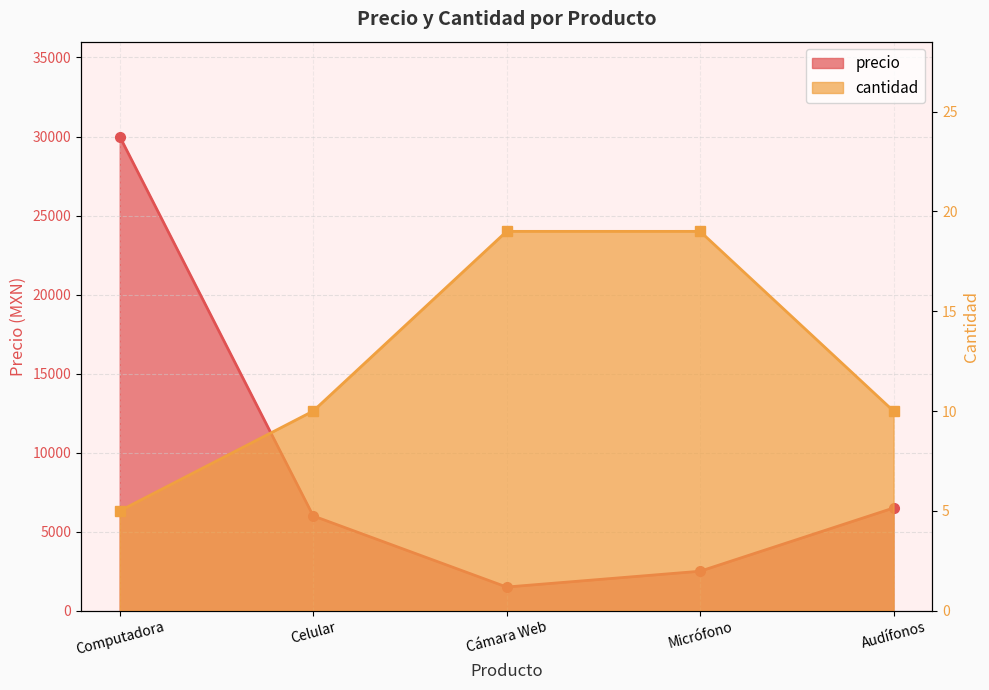

What is the label of the 4th point from the left?

Micrófono